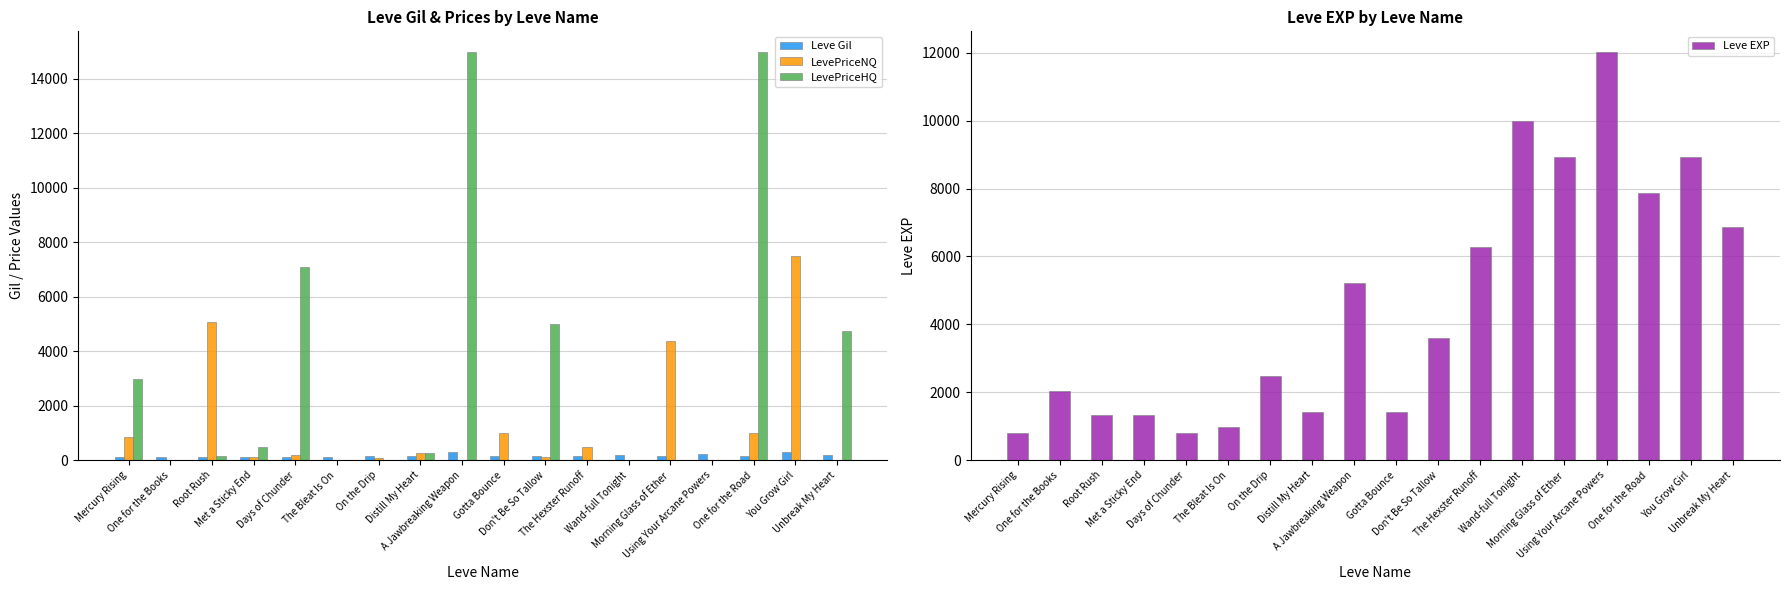

List the series in order of their peak value, highest first.

LevePriceHQ, Leve EXP, LevePriceNQ, Leve Gil